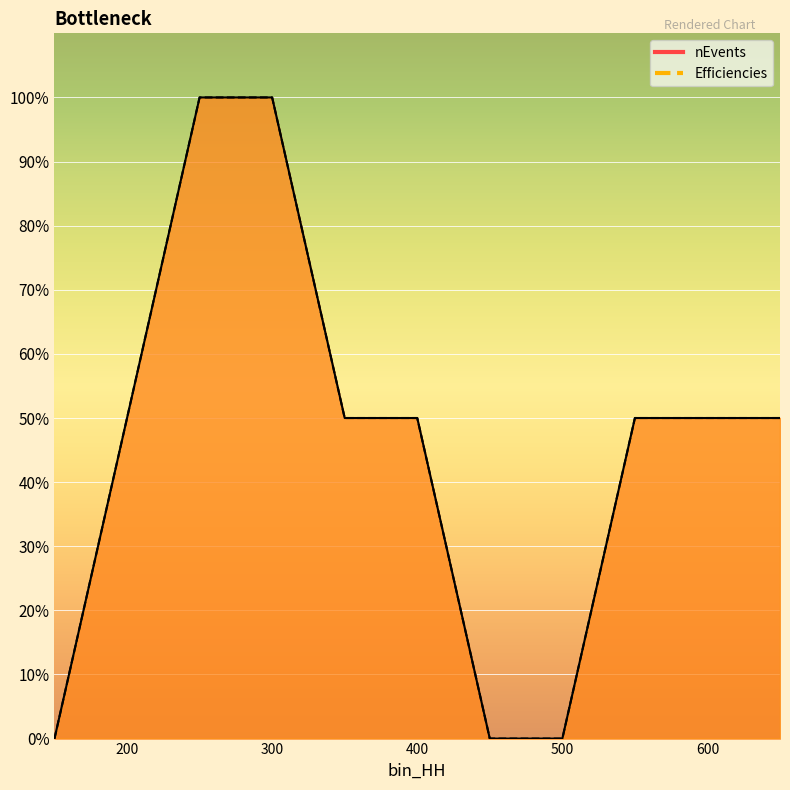

What are all the series names shown in the legend?

nEvents, Efficiencies